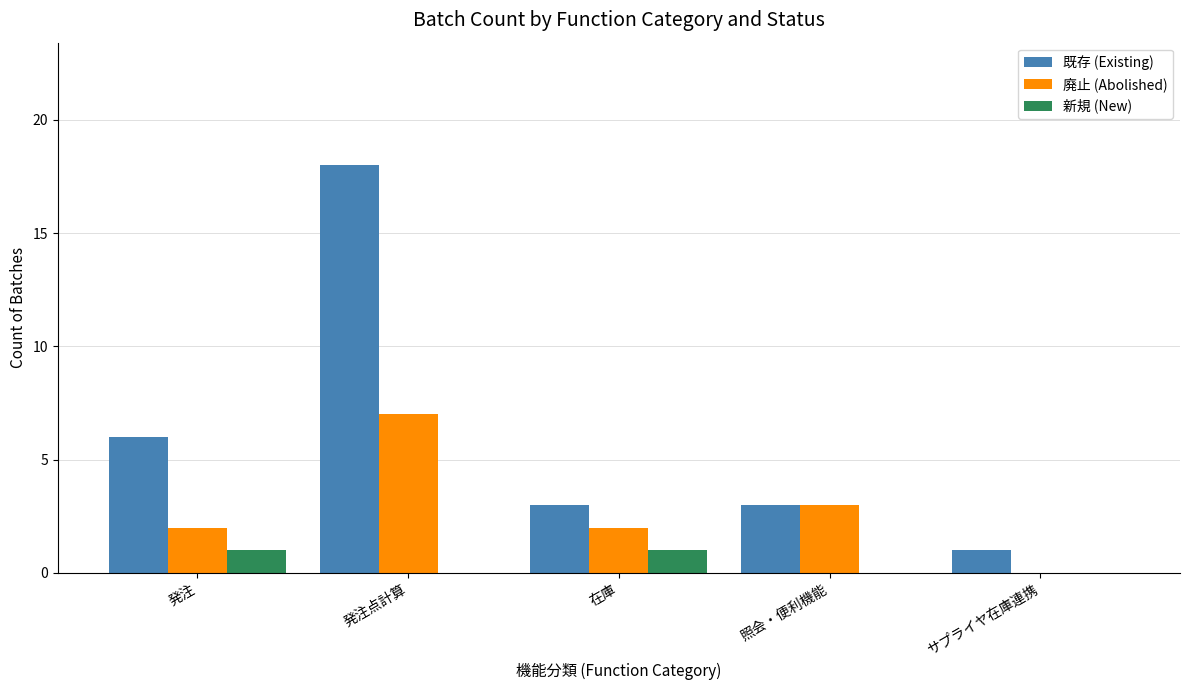

Where does the 既存 (Existing) series first go above 3?

発注